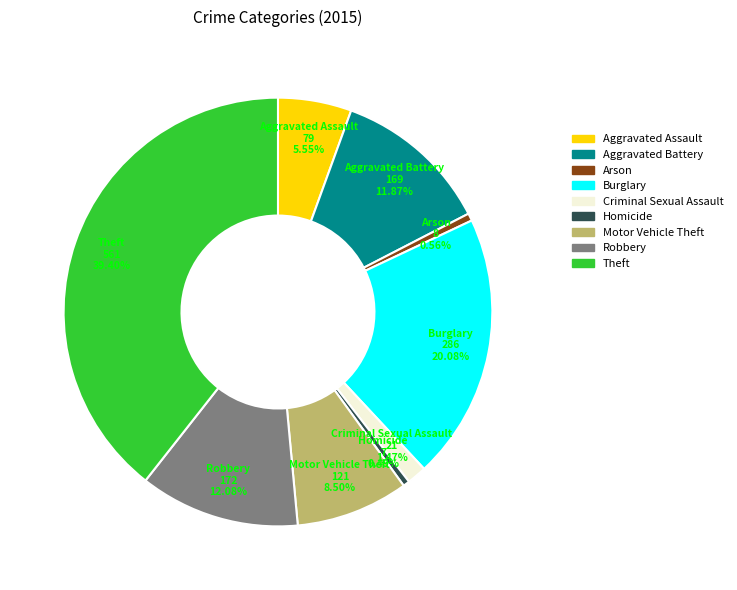

Count the number of slices in the pie.

9